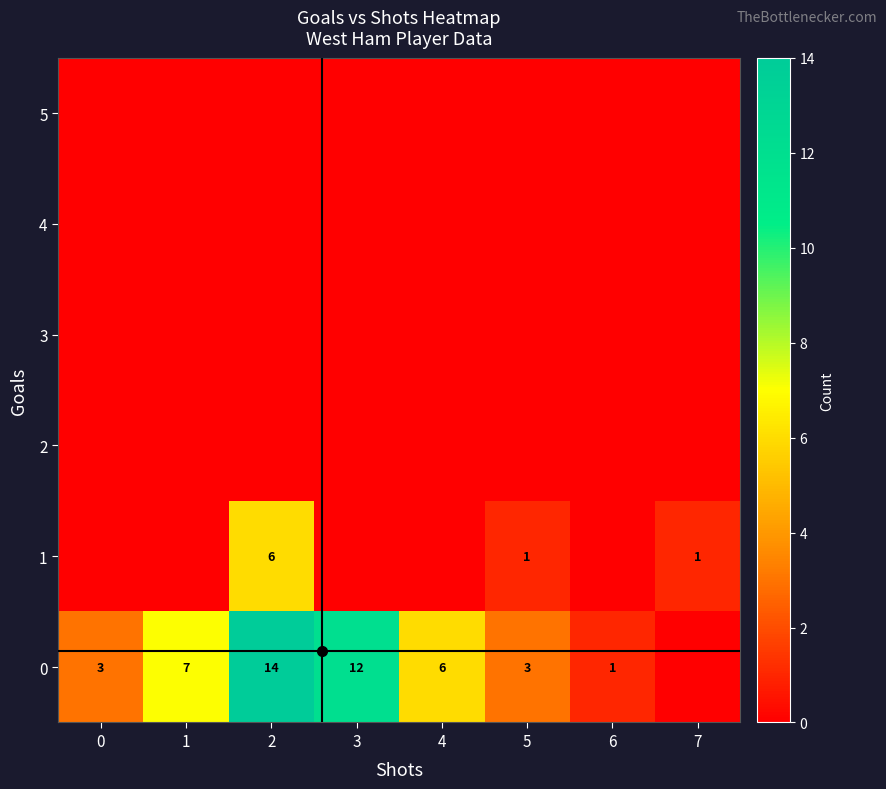

What is the difference between the 0 values at 3 and 6?

11